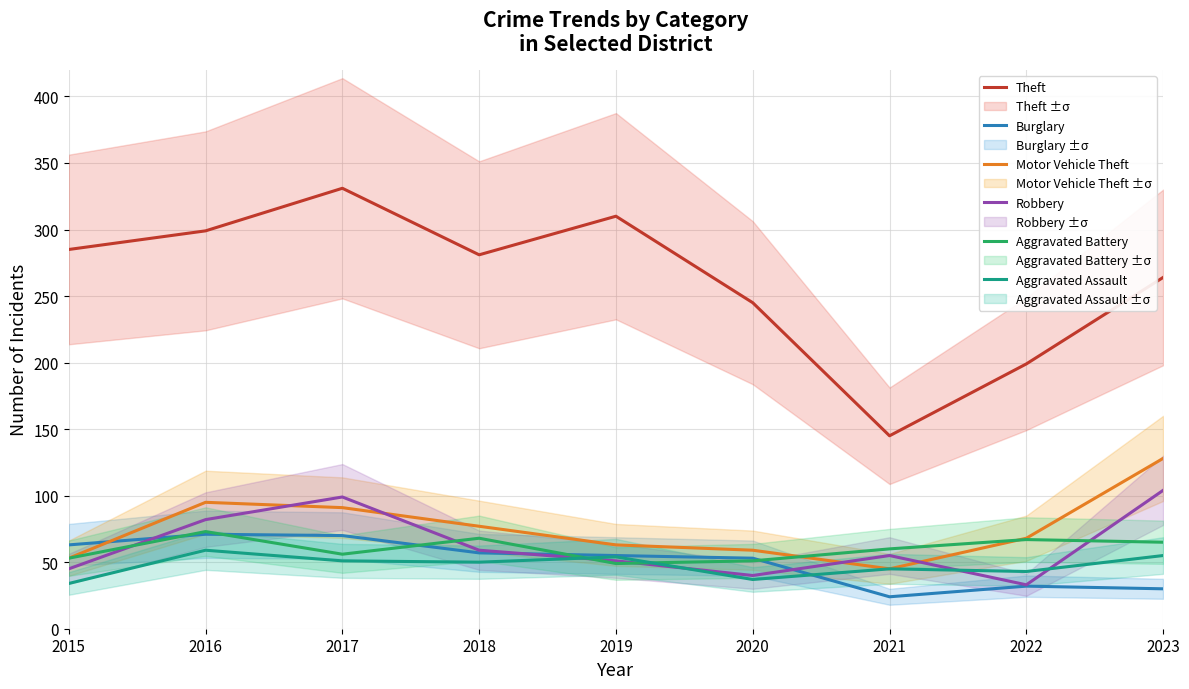

Is it true that Burglary equals 32 at 2022?

True